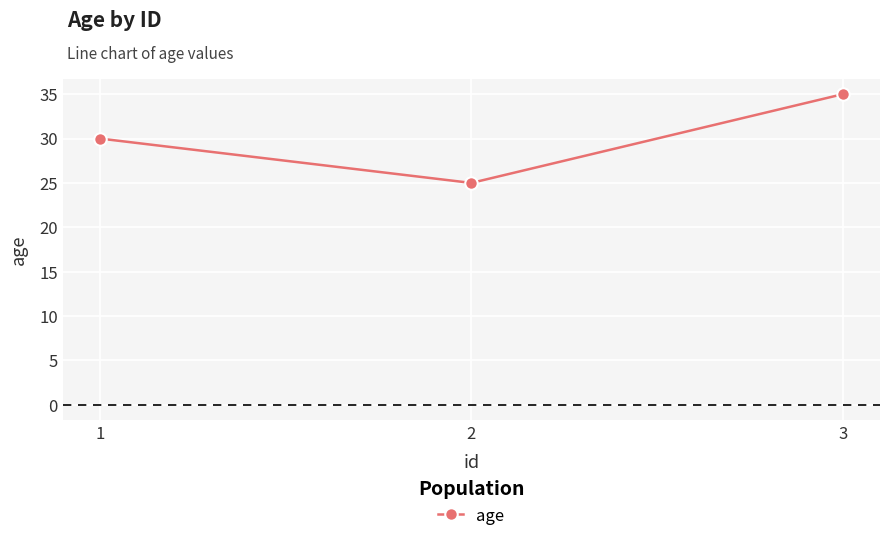

True or false: the data shows 30 at 1.

True